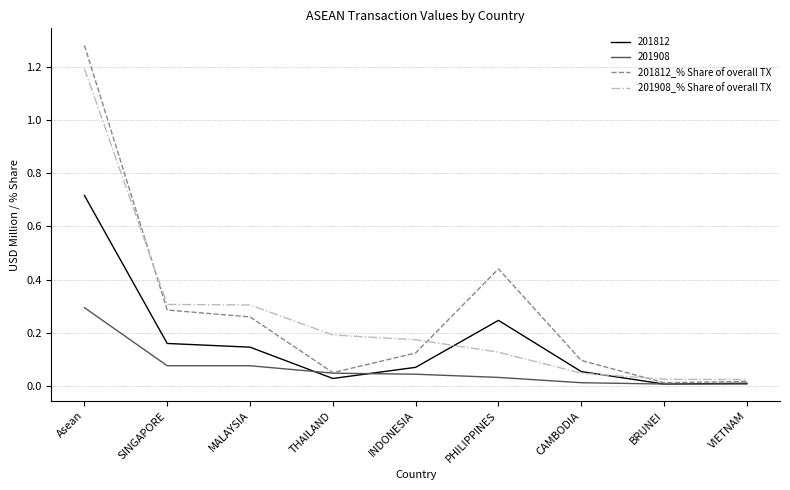

Is it true that 201812_% Share of overall TX equals 0.0 at THAILAND?

True